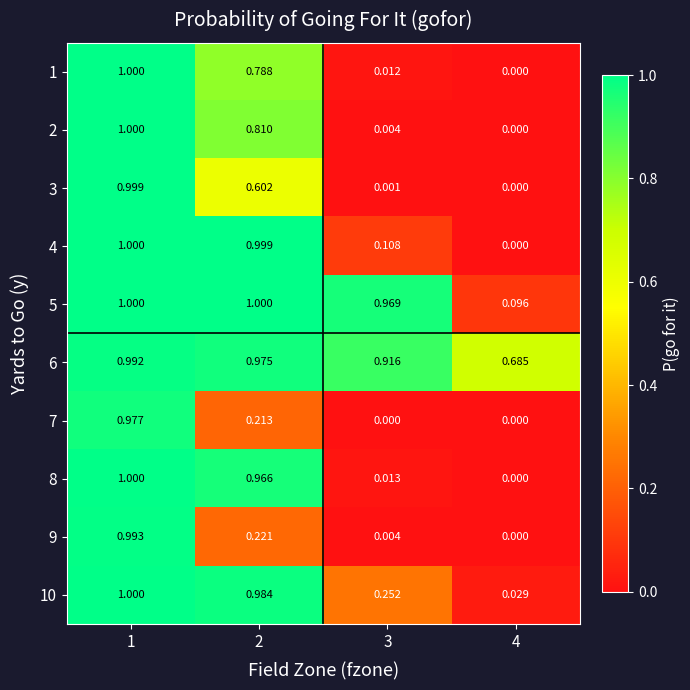

Is the value of 7 at 2 greater than the value of 8 at 4?

Yes